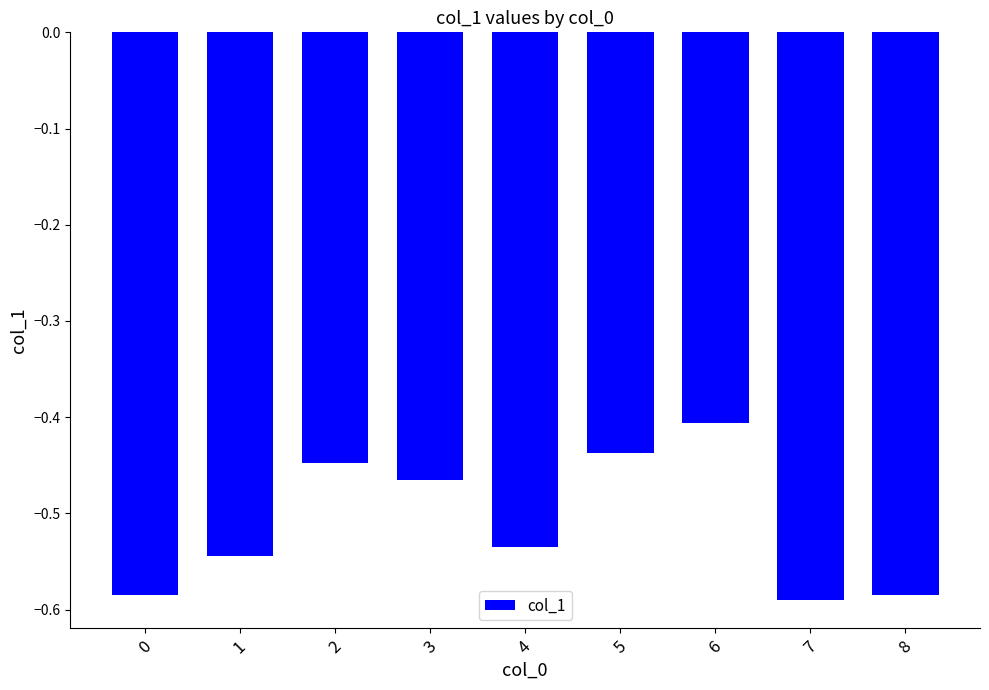

Is it true that the value at 4 is -0.2?

False